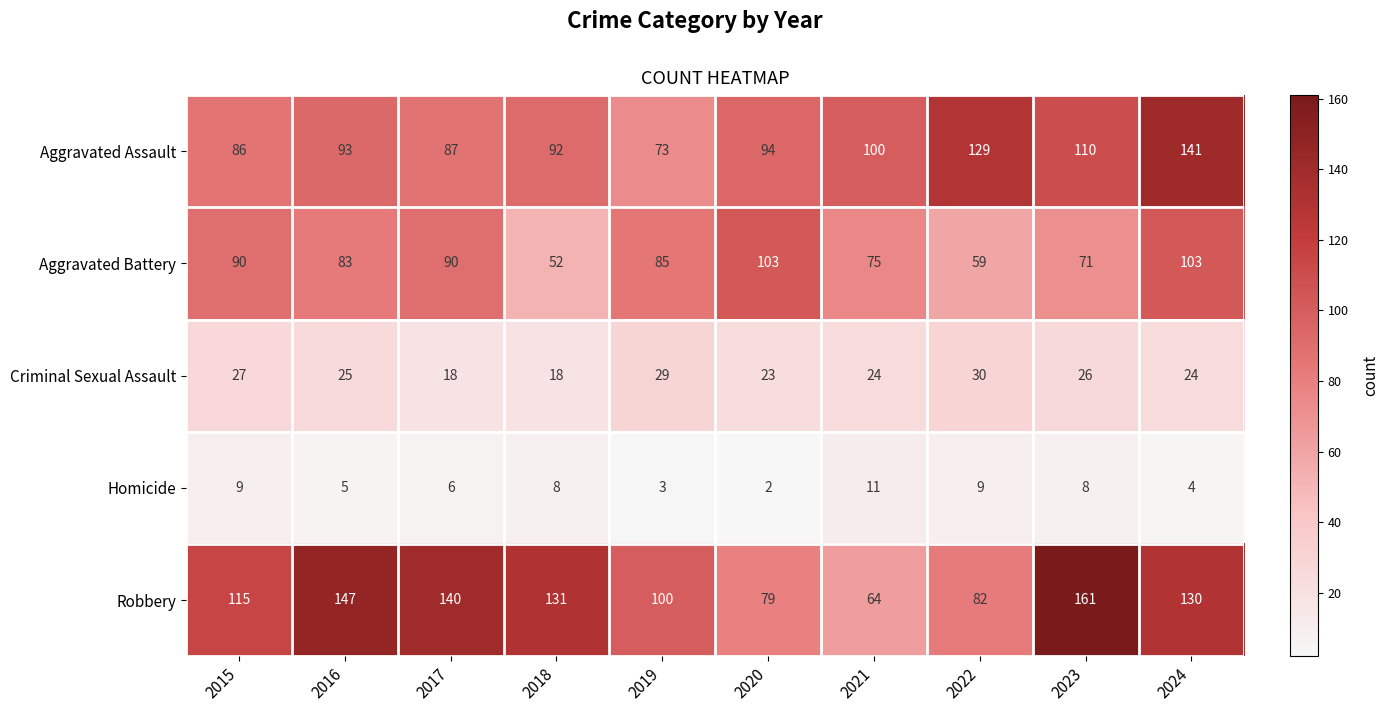

Count the Homicide values in the range 4 to 9.

7